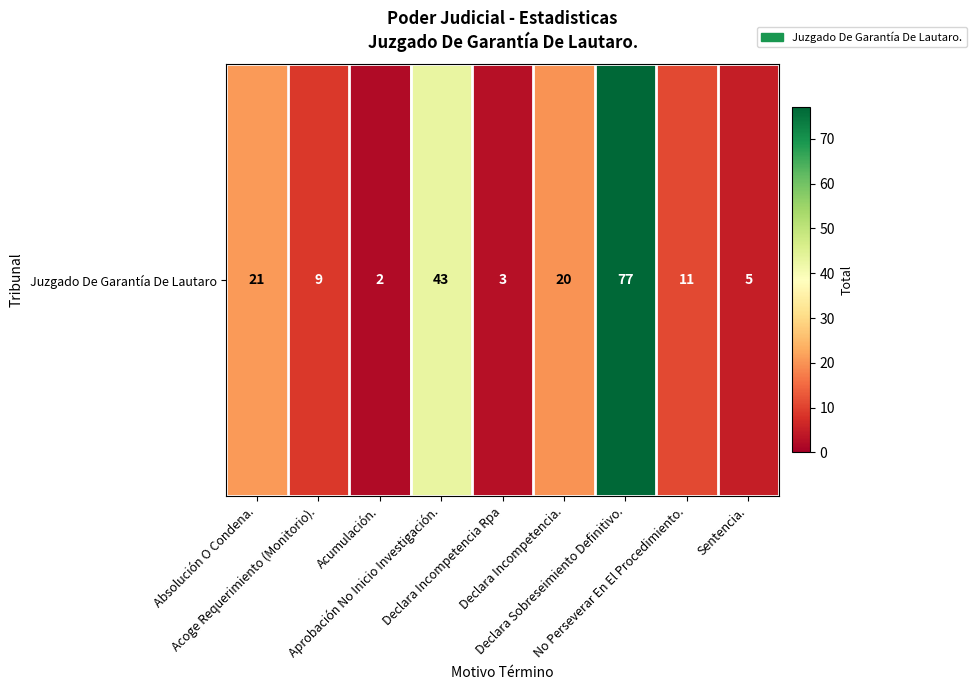

Reading left to right, what are all the values shown in this chart?

Absolución O Condena.=21	Acoge Requerimiento (Monitorio).=9	Acumulación.=2	Aprobación No Inicio Investigación.=43	Declara Incompetencia Rpa=3	Declara Incompetencia.=20	Declara Sobreseimiento Definitivo.=77	No Perseverar En El Procedimiento.=11	Sentencia.=5